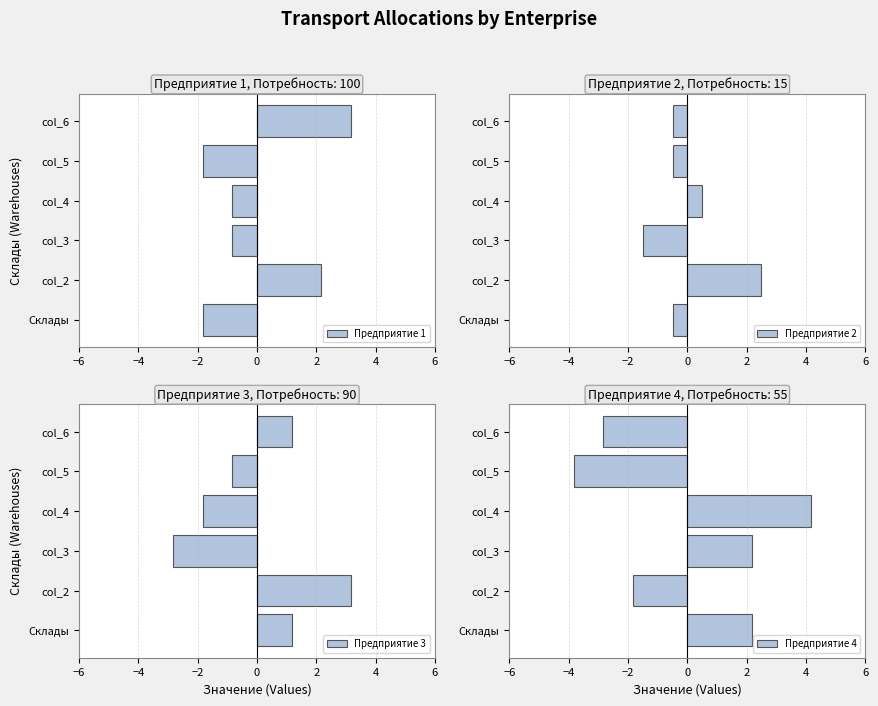

True or false: Предприятие 1 has a value of 0.5 at col_2.

False